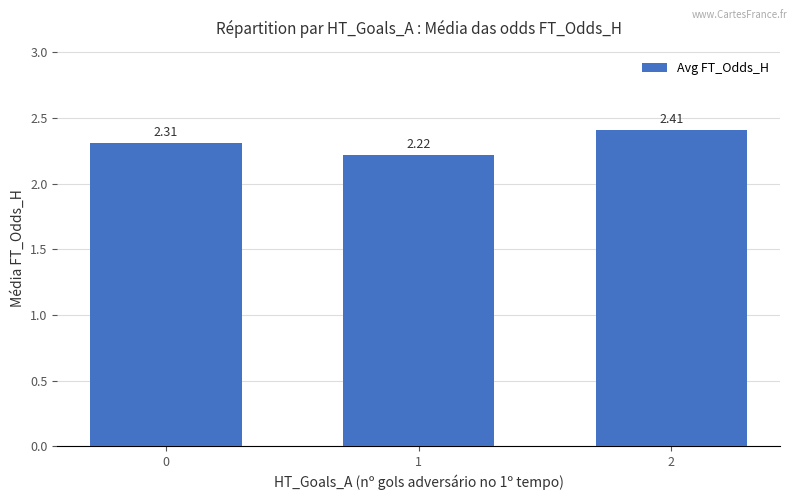

What is the difference between the maximum and minimum values?

0.2